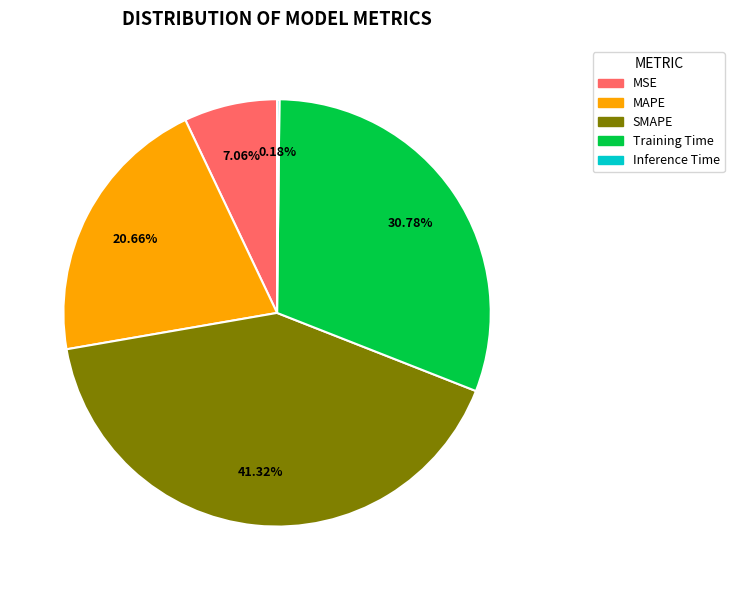

What is the largest slice in the pie chart?

SMAPE